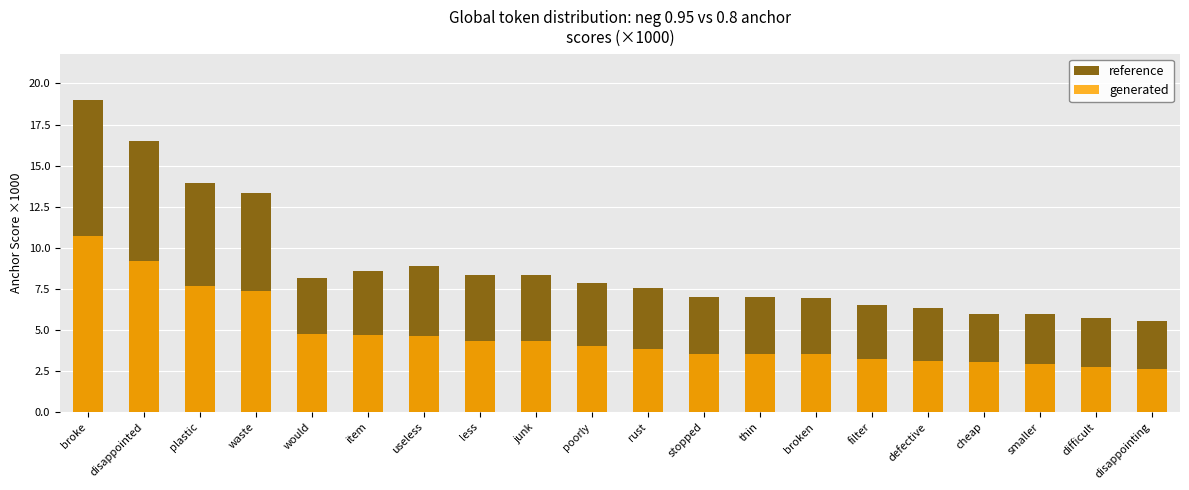

What is the minimum value for generated?

2.6